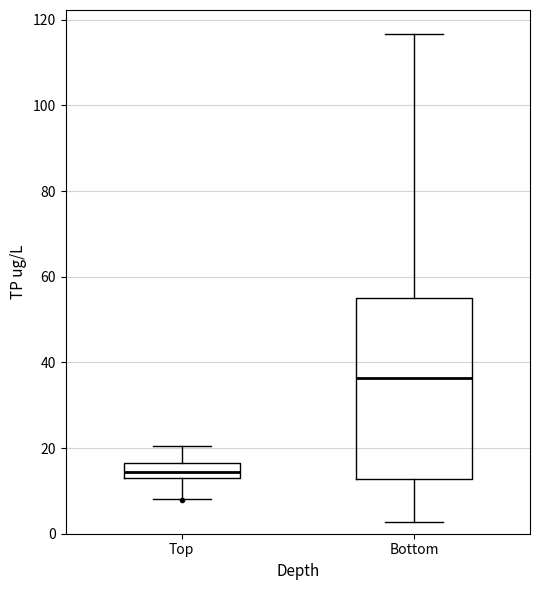

Reading left to right, read every box against the y-axis: the position of its median line, the range the box covers, and the ends of its whiskers. The values are not printed on the chart, so give them approximately, as read against the axis.

Top: median 14 (inside the box), box 14 to 16, whiskers 8 to 20
Bottom: median 36, box 12 to 54, whiskers 2 to 116